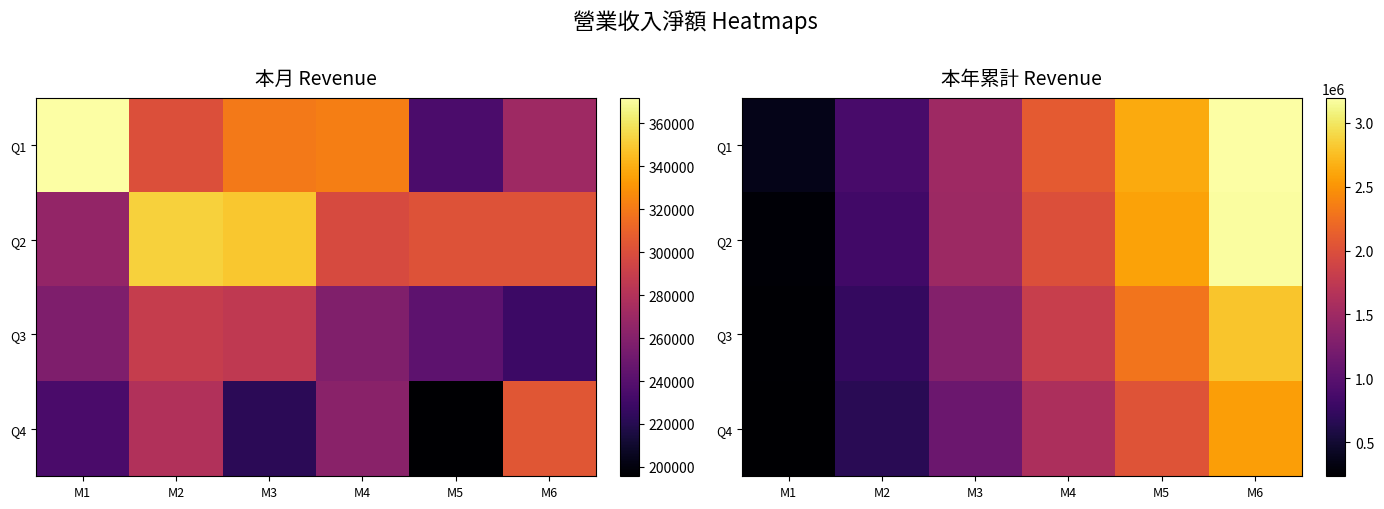

At which category is the sum across all series the highest?

M6